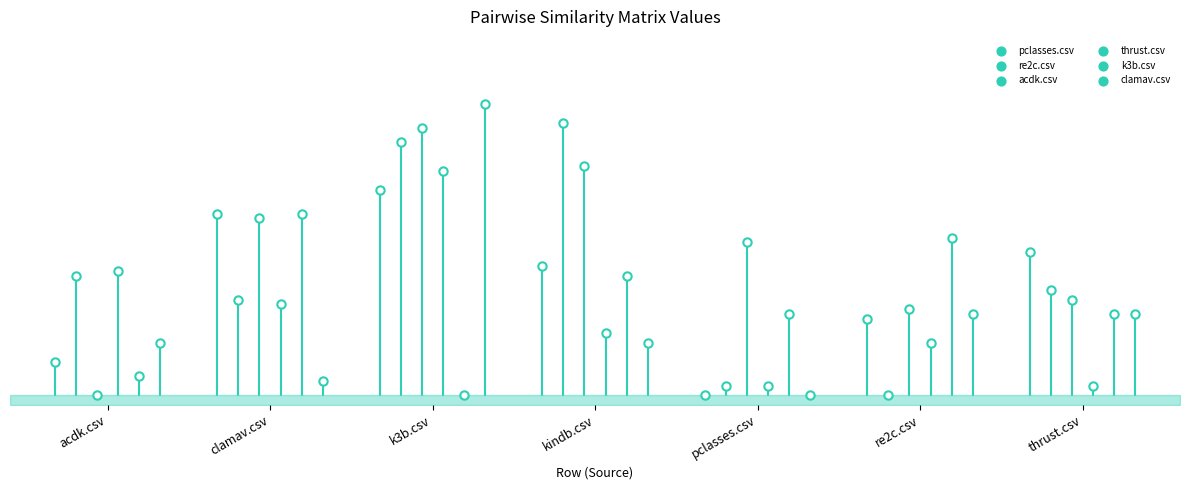

Which series contains the highest Y value?

clamav.csv